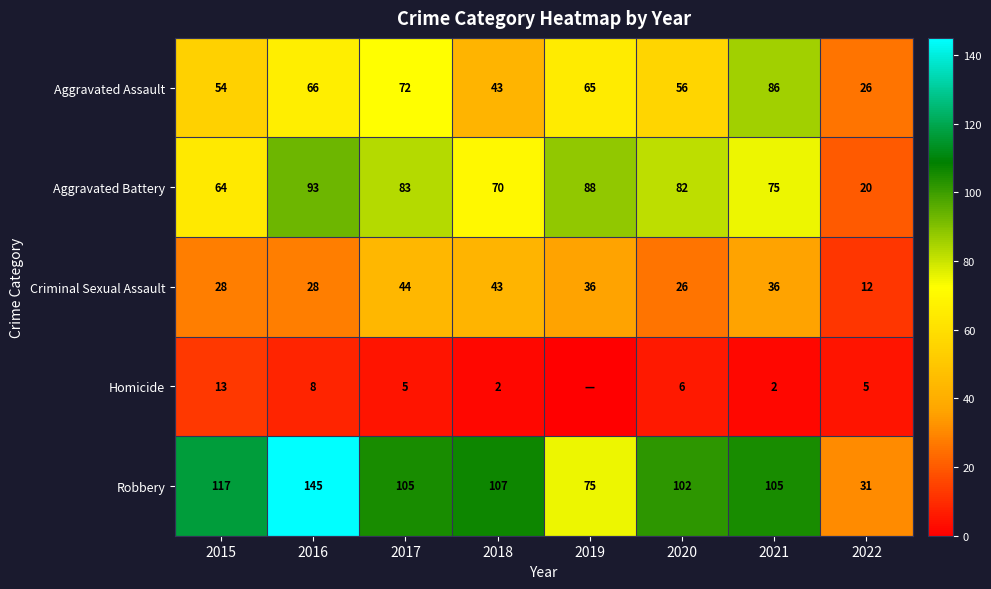

Rank the series at 2016 from lowest to highest value.

Homicide, Criminal Sexual Assault, Aggravated Assault, Aggravated Battery, Robbery